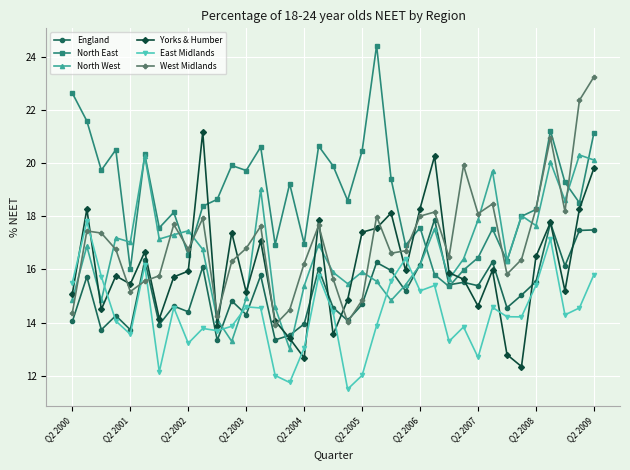

In North East, how many points are higher than both neighbors (excluding endpoints)?

11